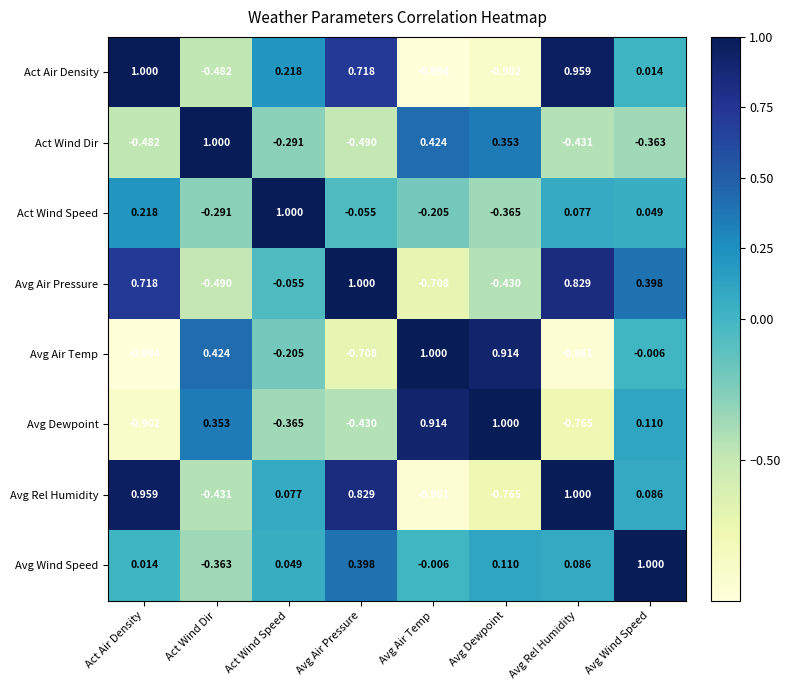

At which label is Avg Wind Speed closest to 0?

Avg Air Temp